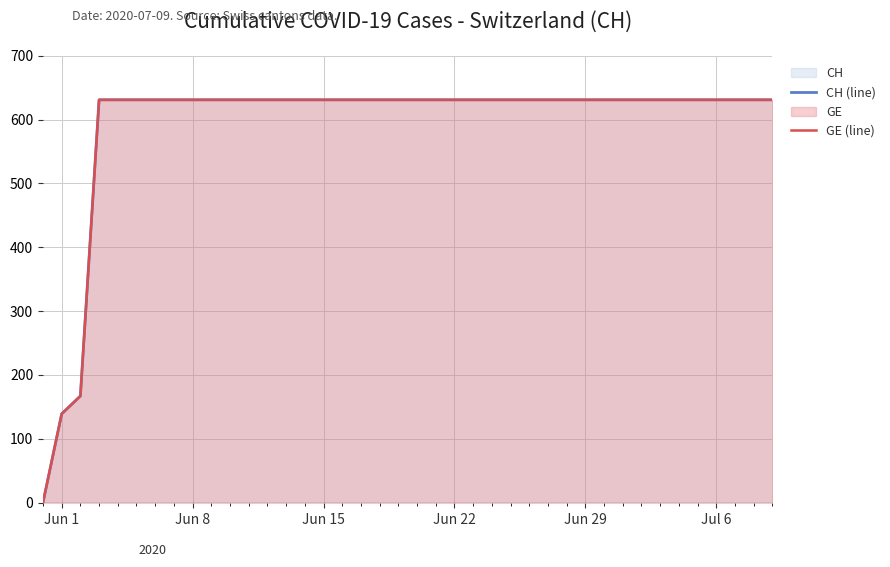

At how many categories does at least one series exceed 39?

39